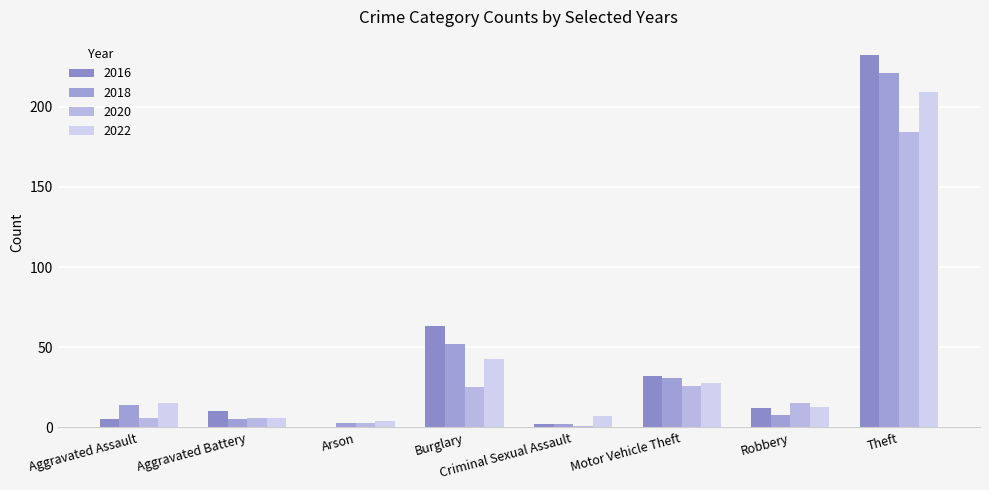

Are the bars horizontal?

No